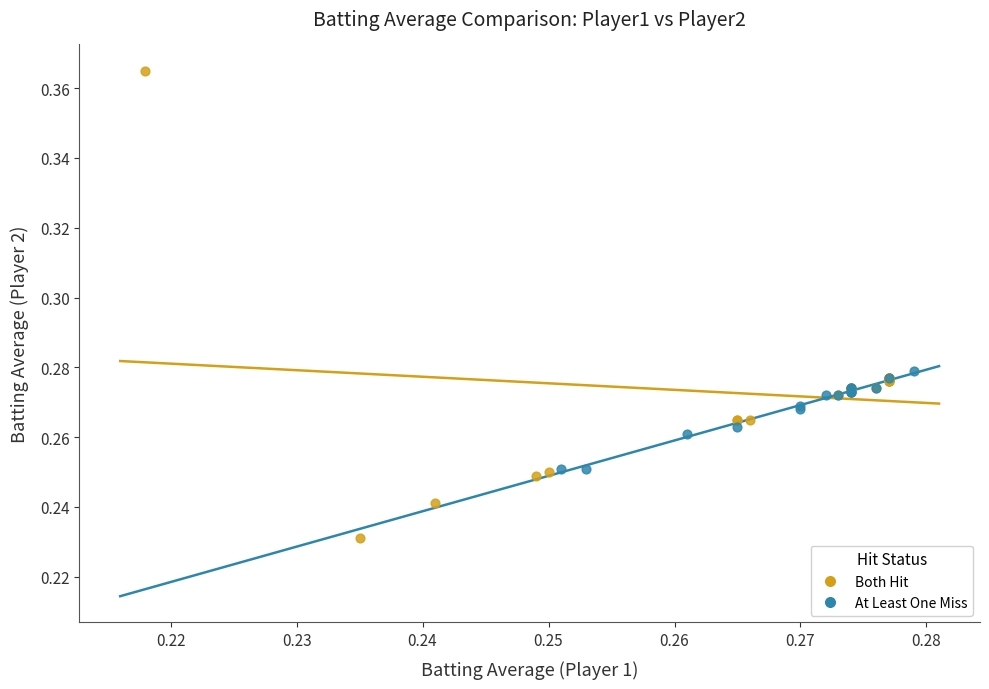

Which series has the widest spread of Y values?

Both Hit